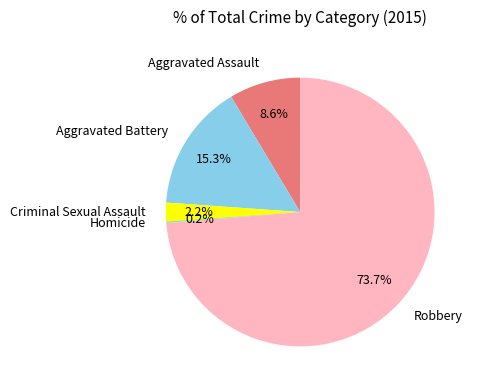

Is there any slice that represents more than half of the pie?

Yes